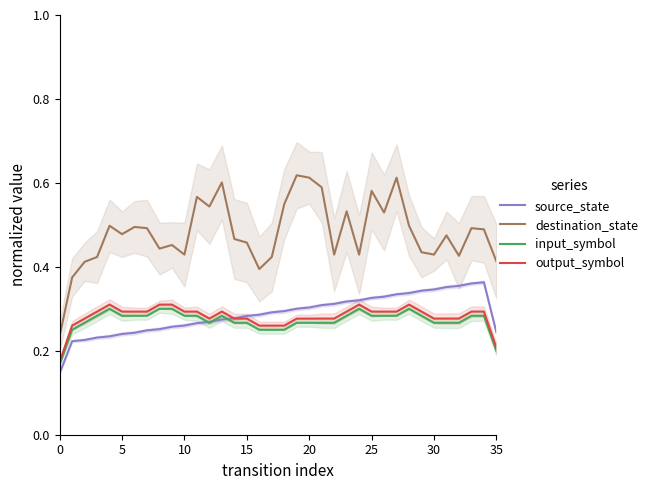

Reading right to left, extract all data points from this chart.

source_state: 0.2	0.4	0.4	0.4	0.4	0.3	0.3	0.3	0.3	0.3	0.3	0.3	0.3	0.3	0.3	0.3	0.3	0.3	0.3	0.3	0.3	0.3	0.3	0.3	0.3	0.3	0.3	0.3	0.2	0.2	0.2	0.2	0.2	0.2	0.2	0.1
destination_state: 0.4	0.5	0.5	0.4	0.5	0.4	0.4	0.5	0.6	0.5	0.6	0.4	0.5	0.4	0.6	0.6	0.6	0.5	0.4	0.4	0.5	0.5	0.6	0.5	0.6	0.4	0.5	0.4	0.5	0.5	0.5	0.5	0.4	0.4	0.4	0.2
input_symbol: 0.2	0.3	0.3	0.3	0.3	0.3	0.3	0.3	0.3	0.3	0.3	0.3	0.3	0.3	0.3	0.3	0.3	0.2	0.2	0.2	0.3	0.3	0.3	0.3	0.3	0.3	0.3	0.3	0.3	0.3	0.3	0.3	0.3	0.3	0.2	0.2
output_symbol: 0.2	0.3	0.3	0.3	0.3	0.3	0.3	0.3	0.3	0.3	0.3	0.3	0.3	0.3	0.3	0.3	0.3	0.3	0.3	0.3	0.3	0.3	0.3	0.3	0.3	0.3	0.3	0.3	0.3	0.3	0.3	0.3	0.3	0.3	0.3	0.2